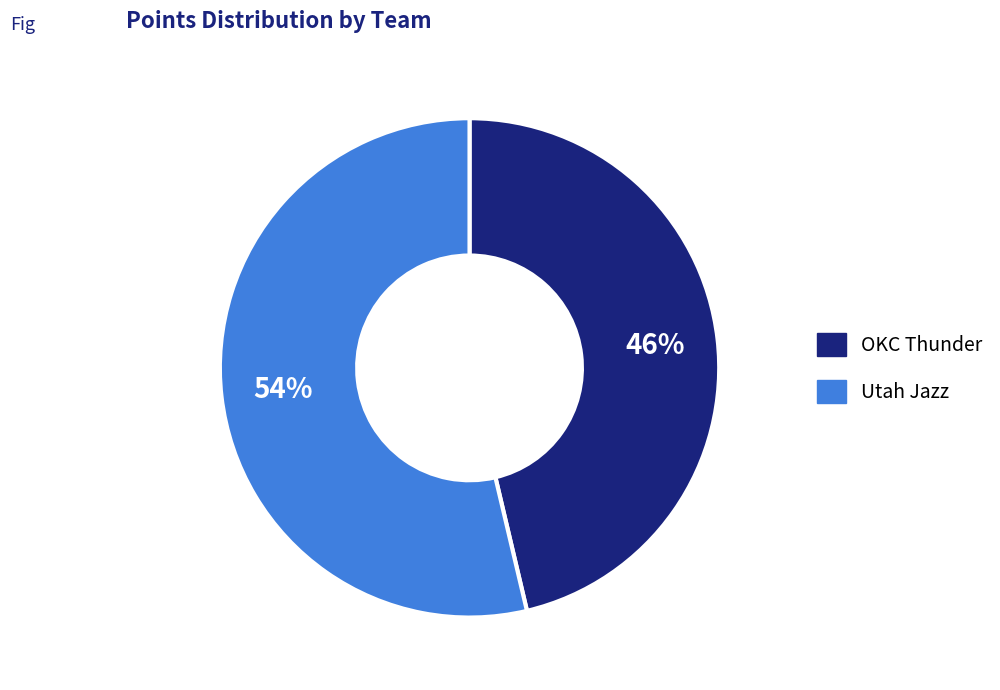

Is there any slice that represents more than half of the pie?

Yes